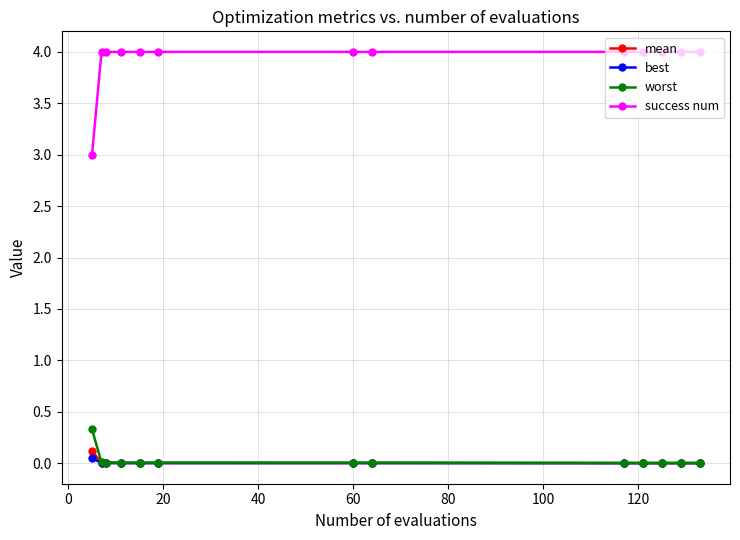

Which series has the largest total across all categories?

success num